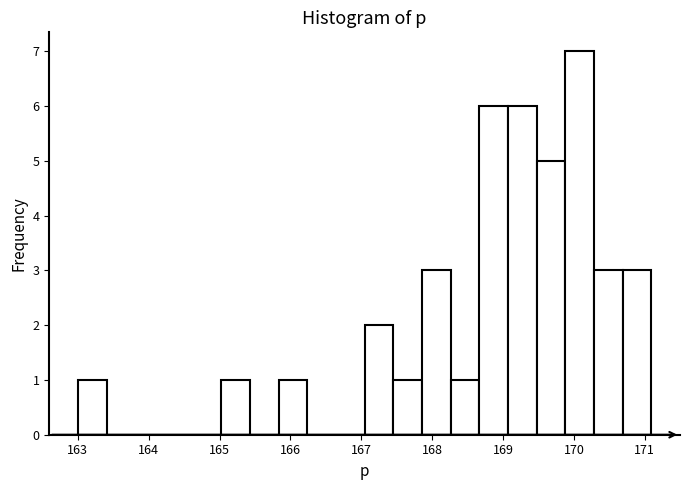

Which range on the x-axis has the tallest bar?

169.9 to 170.3